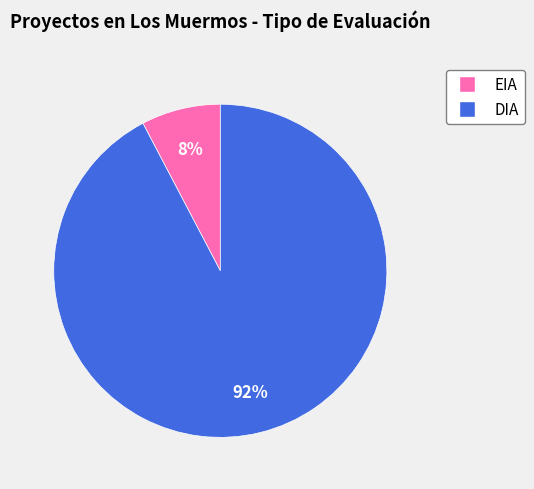

Which has a higher value, DIA or EIA?

DIA